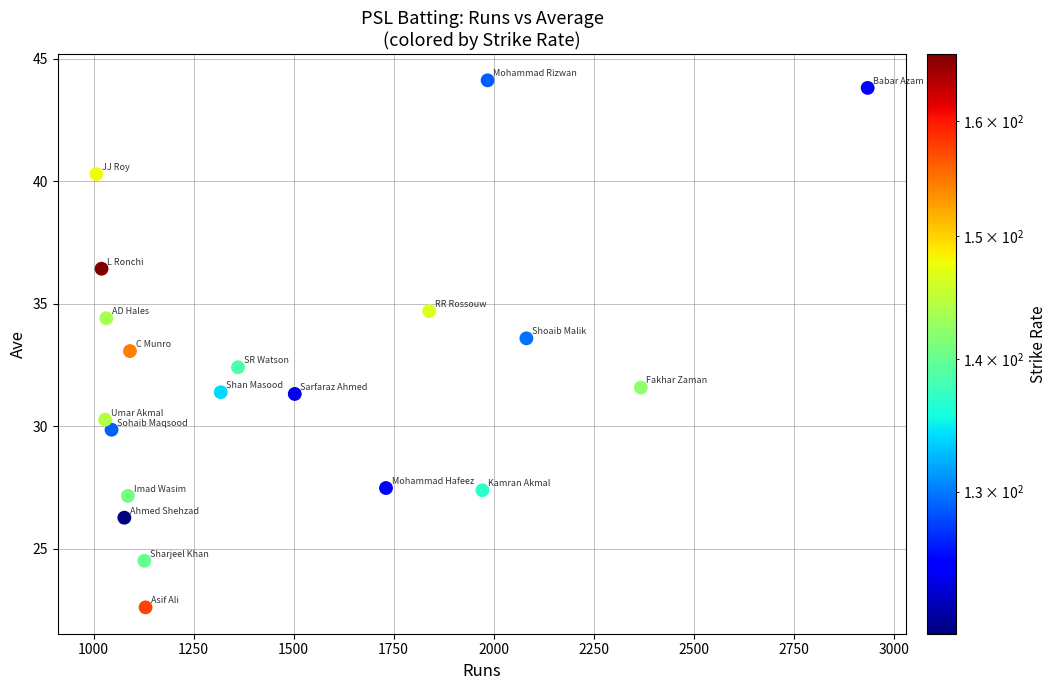

What is the range of Y values (max minus min)?

21.5